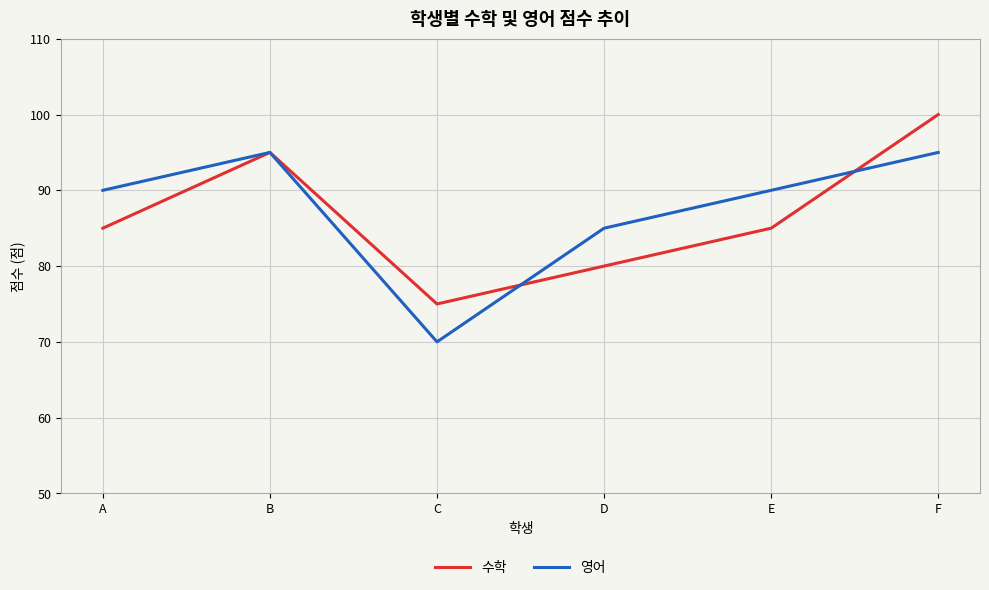

What is the spread (max minus min) of values at A?

5